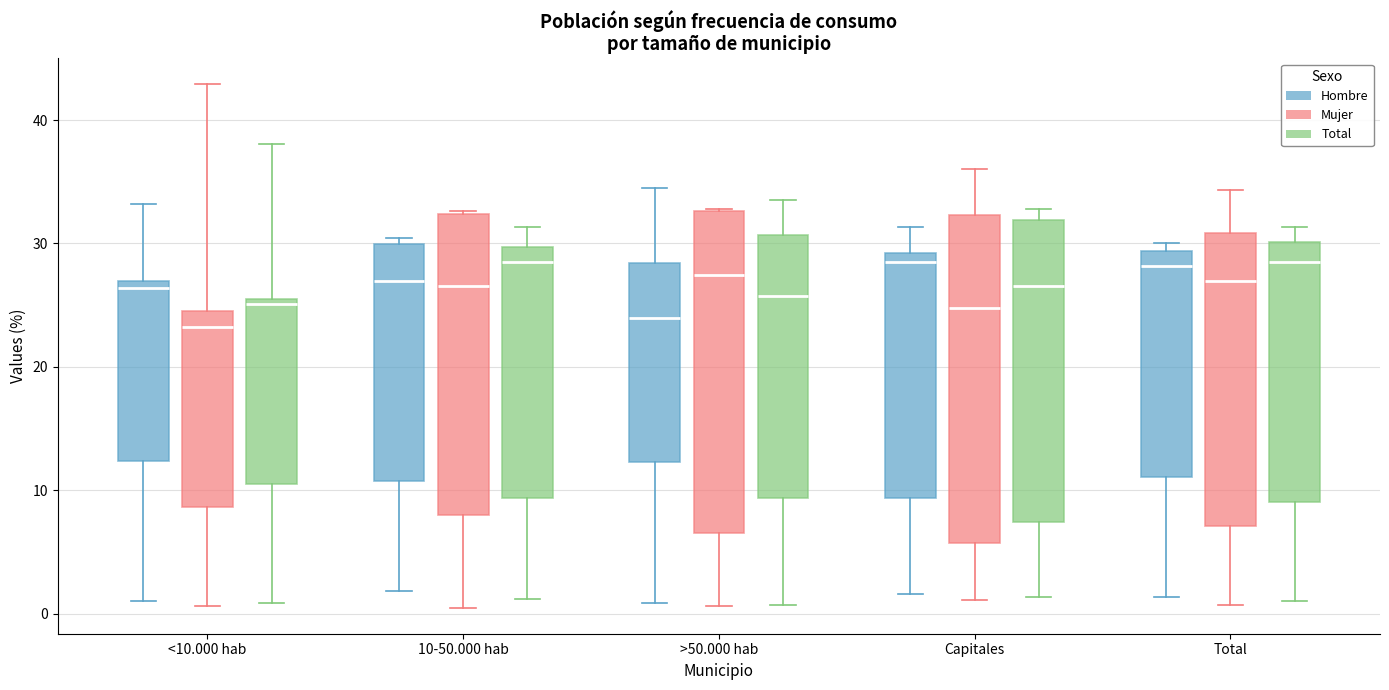

Where is the upper edge of the box for Total (Total) on the y-axis? The values are not printed on the chart, so give them approximately, as read against the axis.

30